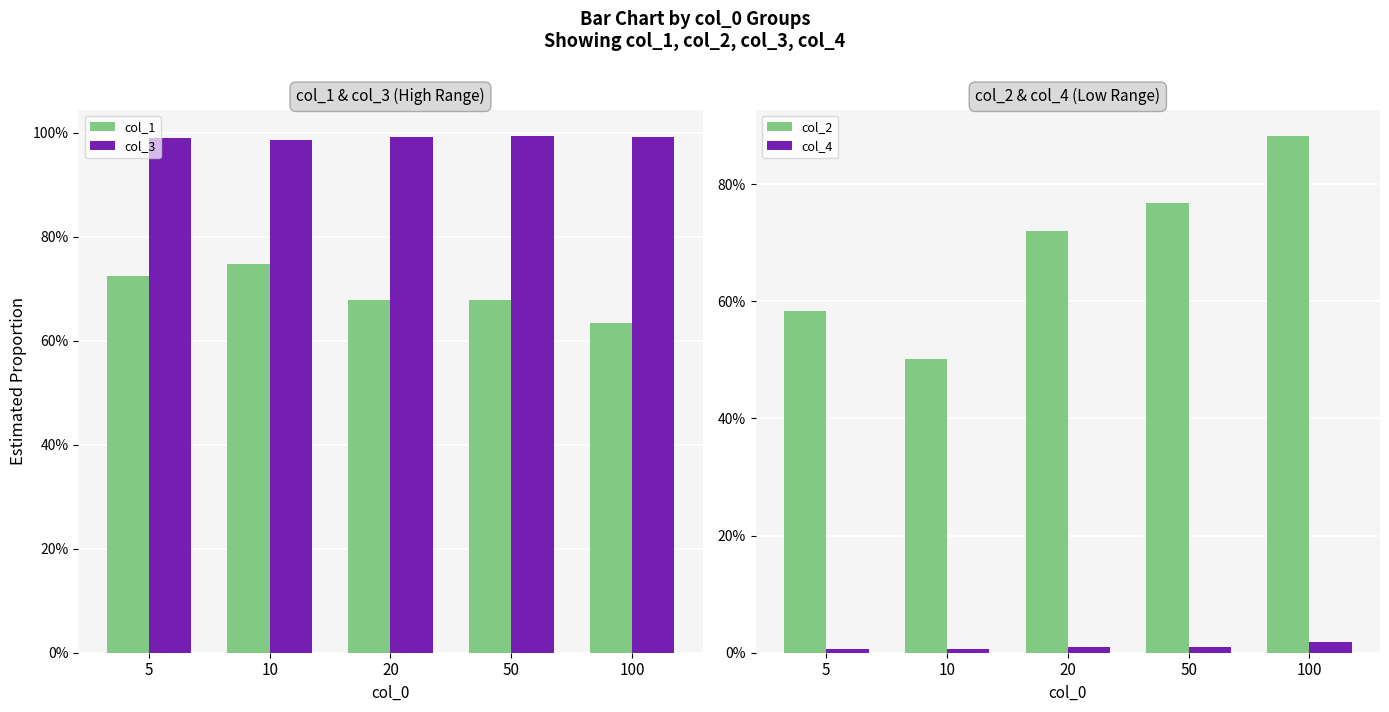

How many col_2 values are between 0 and 1?

5